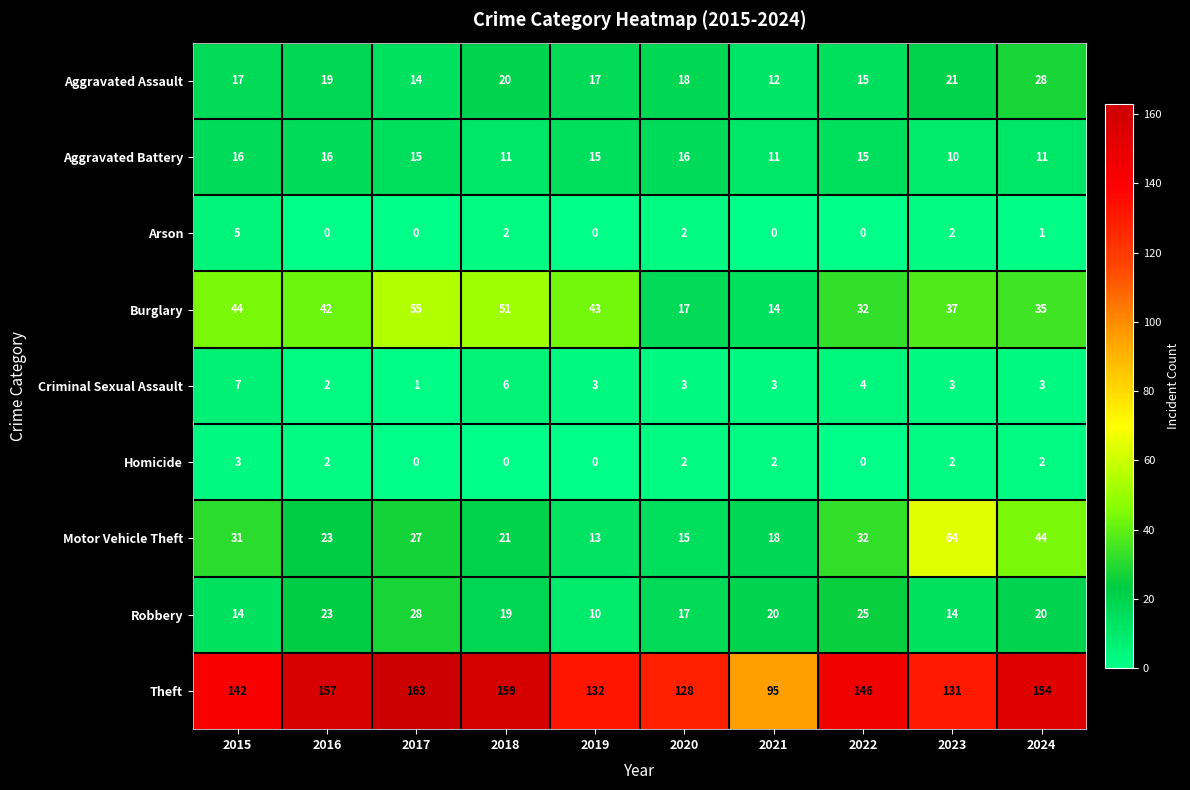

What is the total value across all series at 2016?

284